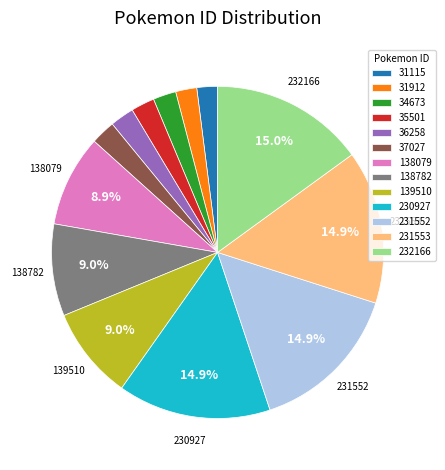

Between 232166 and 34673, which is larger?

232166